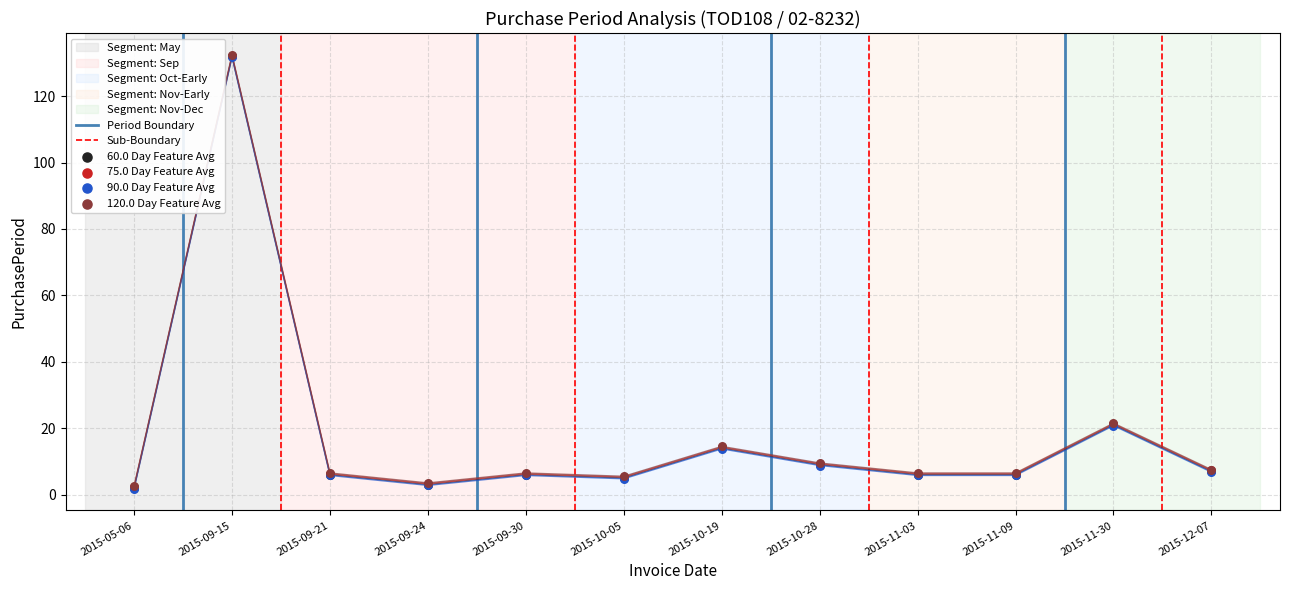

Approximately how many times larger is the value at 2015-10-05 compared to 2015-10-19?

0.4